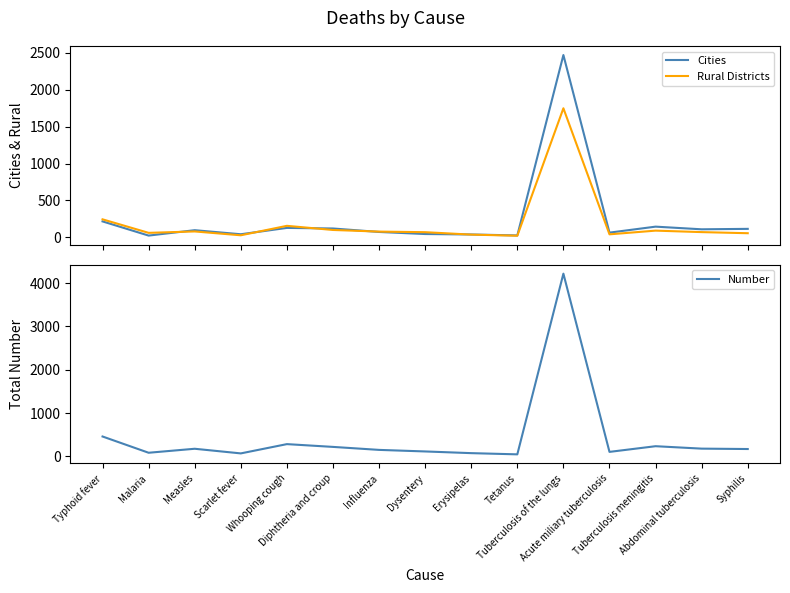

True or false: Rural Districts has a value of 100 at Diphtheria and croup.

True